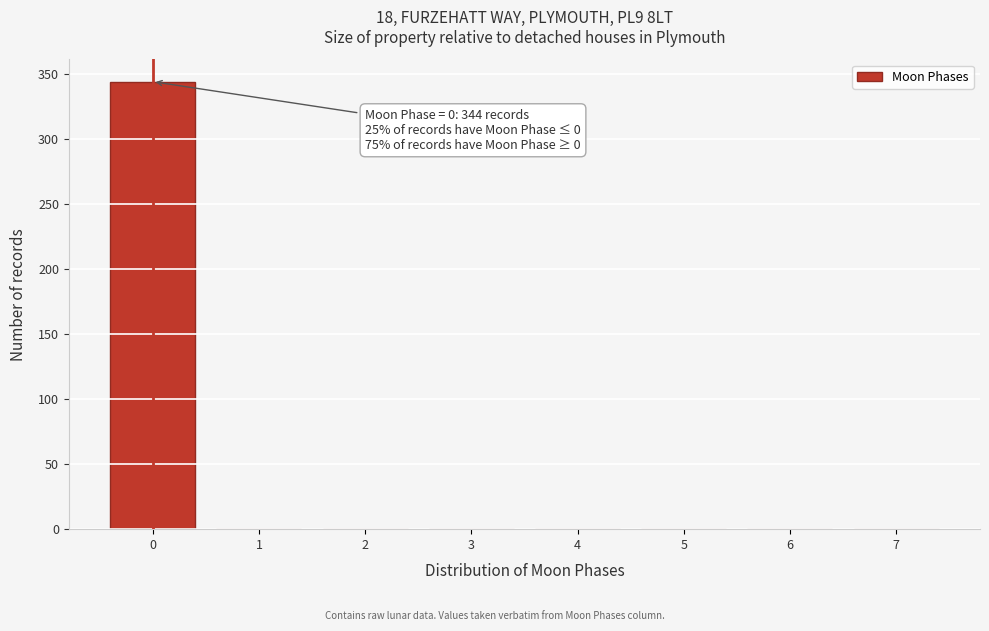

Reading left to right, extract all data points from this chart.

0=344	1=0	2=0	3=0	4=0	5=0	6=0	7=0